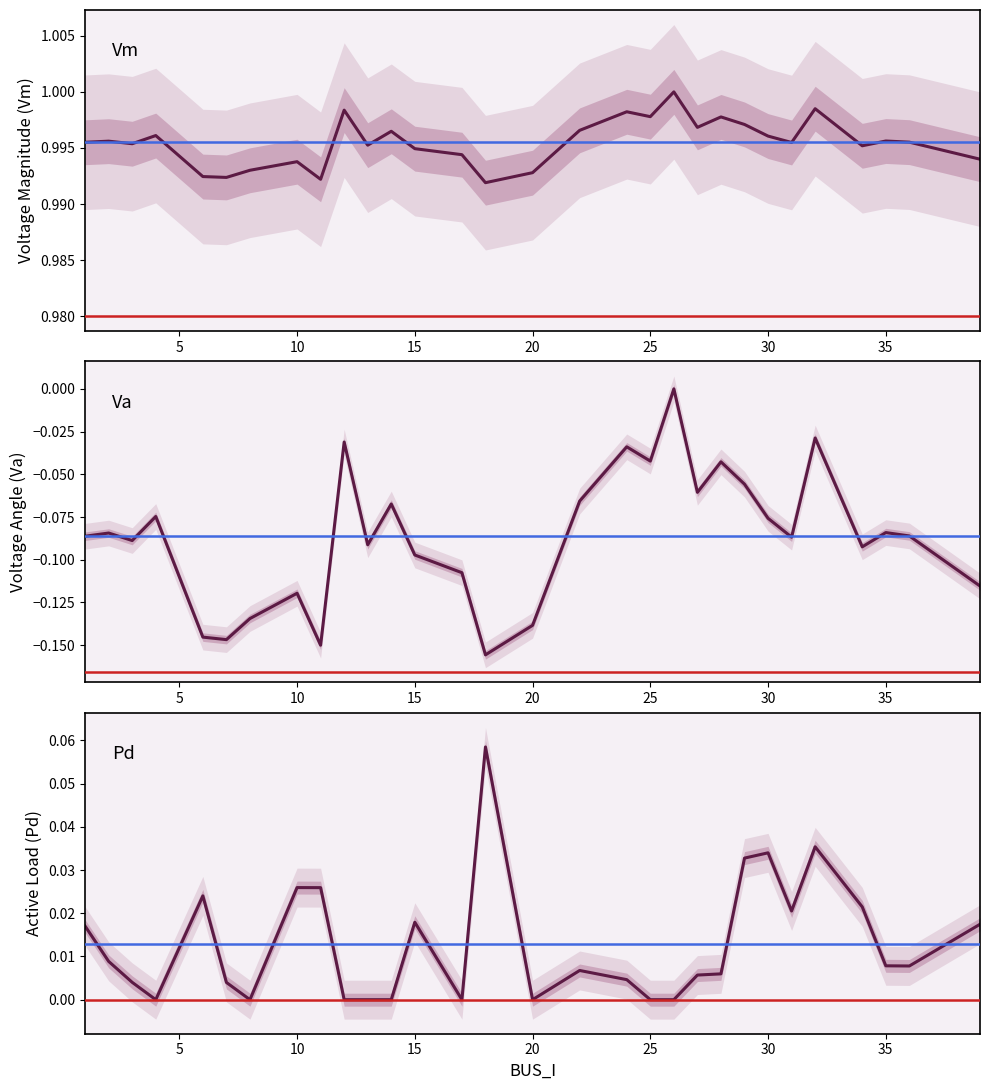

Is it true that Pd equals 0.0 at 29?

False